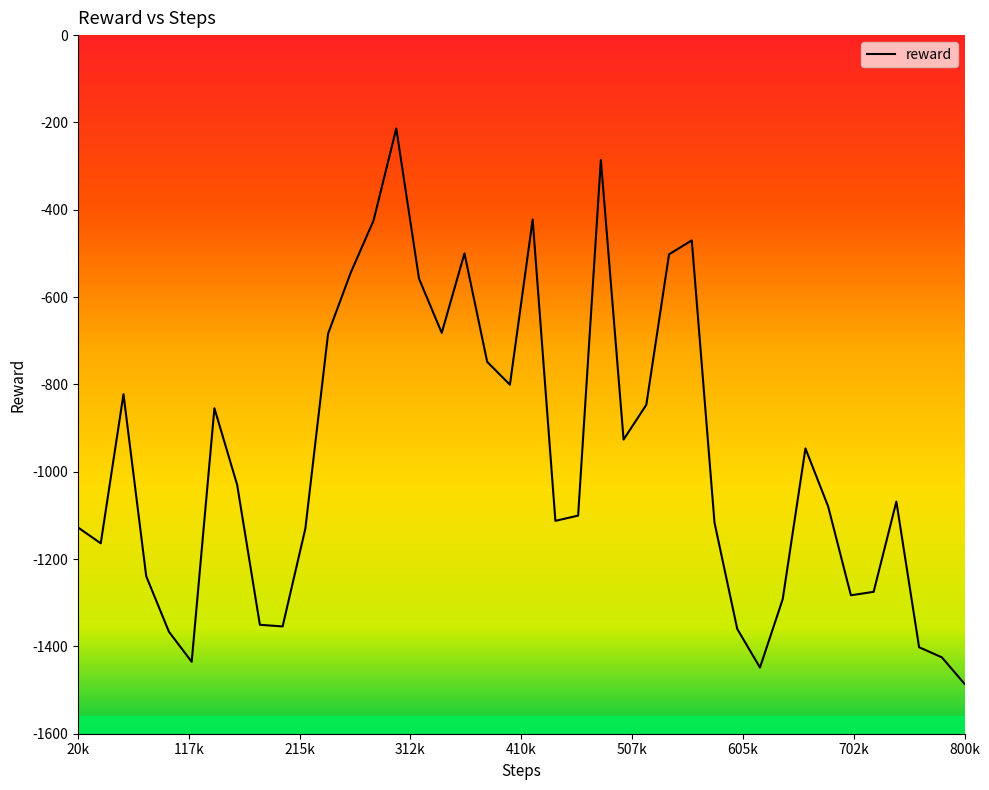

What is the difference between the maximum and minimum values?

1271.9